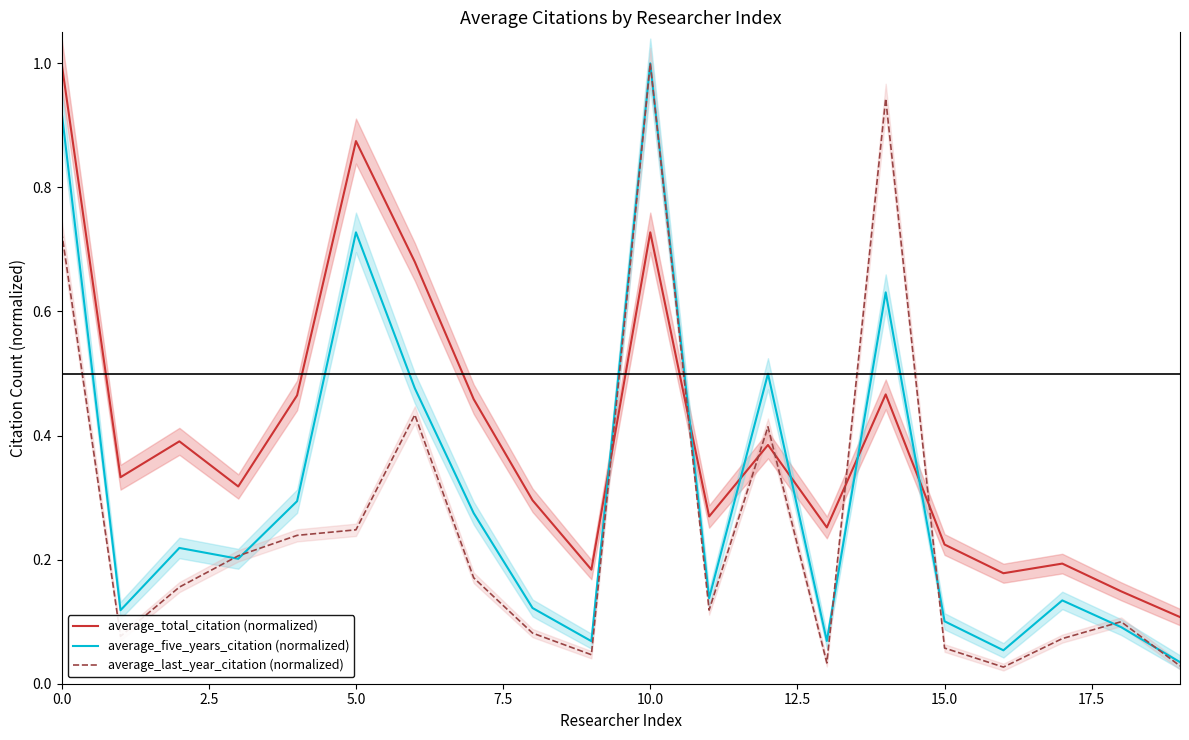

After their last crossing, which series has the higher values: average_total_citation (normalized) or average_five_years_citation (normalized)?

average_total_citation (normalized)